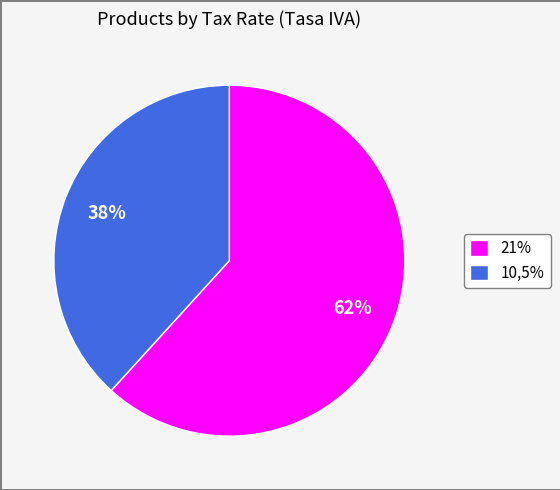

Count the number of slices in the pie.

2